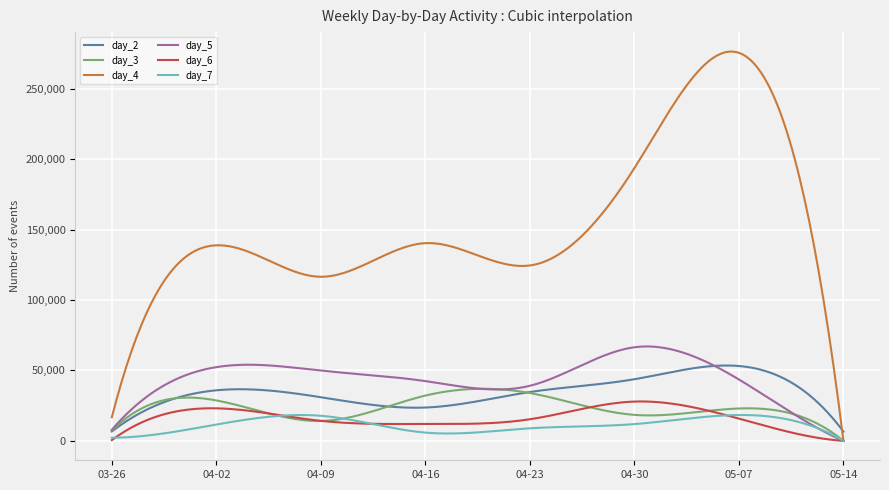

True or false: day_6 and day_2 intersect in this chart.

False